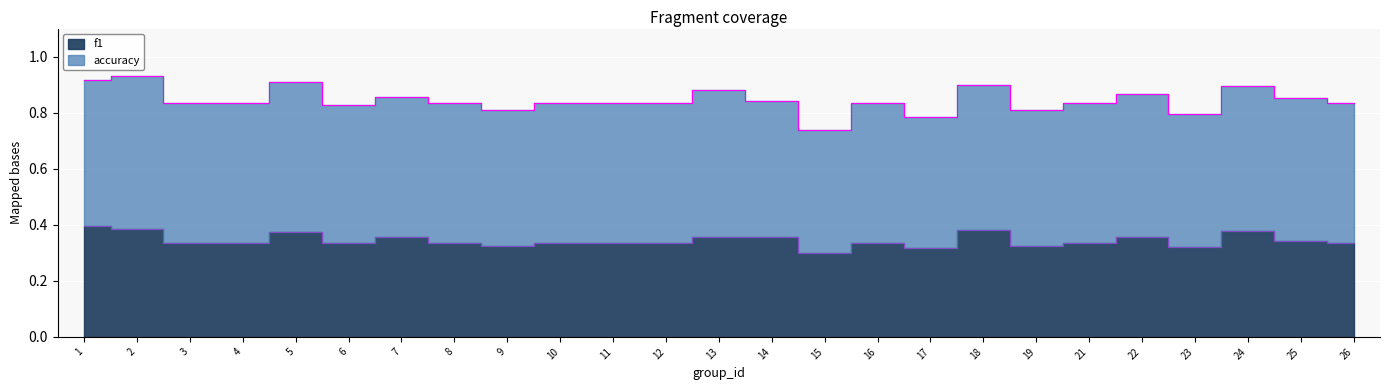

Reading right to left, extract all data points from this chart.

26=0.3	25=0.3	24=0.4	23=0.3	22=0.4	21=0.3	19=0.3	18=0.4	17=0.3	16=0.3	15=0.3	14=0.4	13=0.4	12=0.3	11=0.3	10=0.3	9=0.3	8=0.3	7=0.4	6=0.3	5=0.4	4=0.3	3=0.3	2=0.4	1=0.4